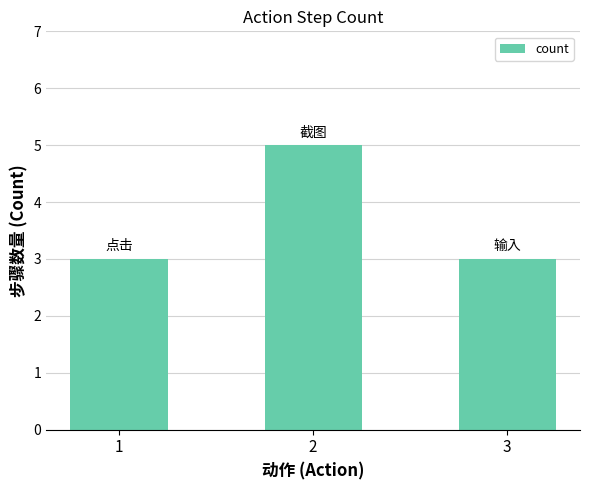

What is the minimum value shown in the chart?

3